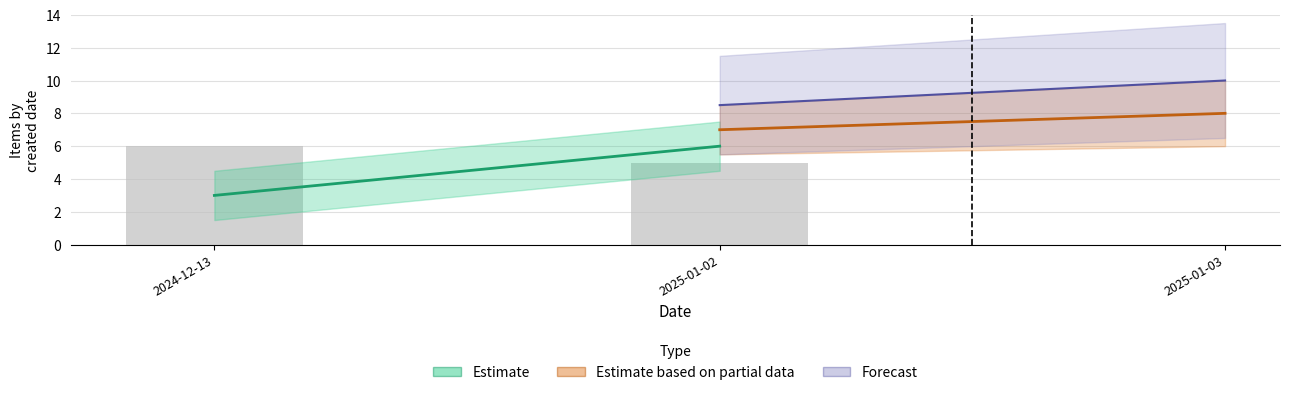

Which has a higher value, 2024-12-13 or 2025-01-02?

2024-12-13